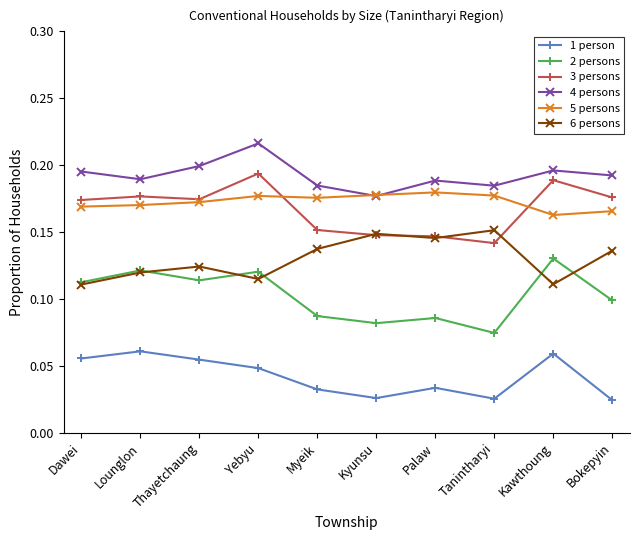

How many lines are shown in the chart?

6